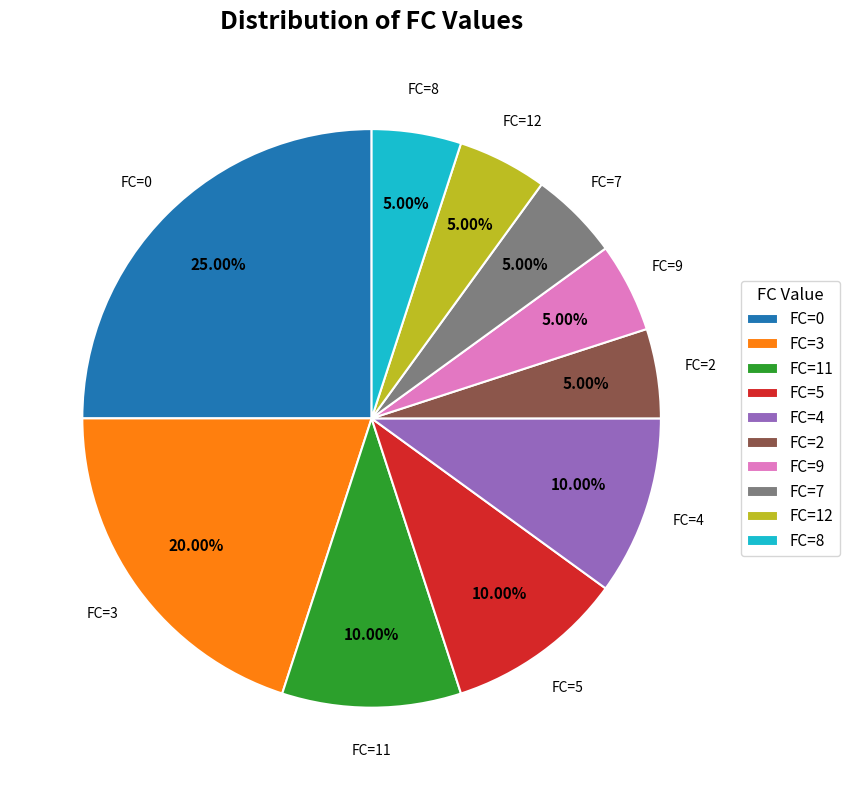

Is the sum of FC=0 and FC=9 greater than half?

No